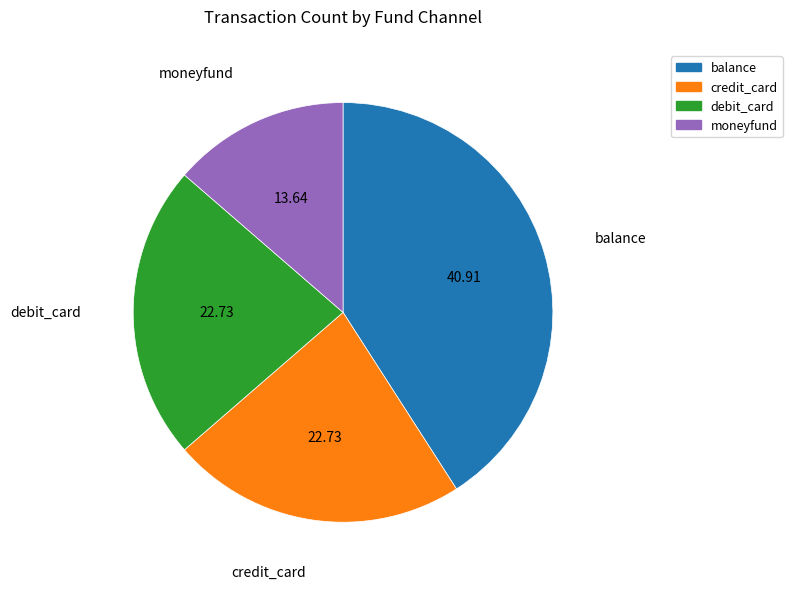

Which slice is the smallest?

moneyfund